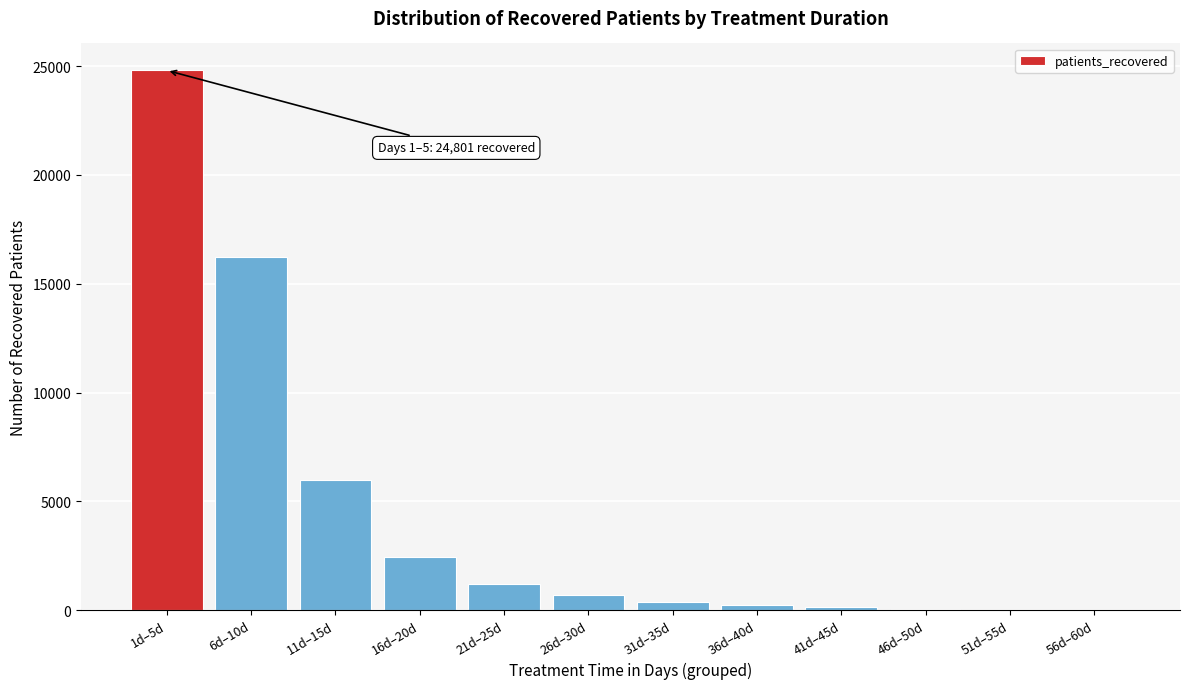

Is it true that the value at 21d–25d is 1182?

True